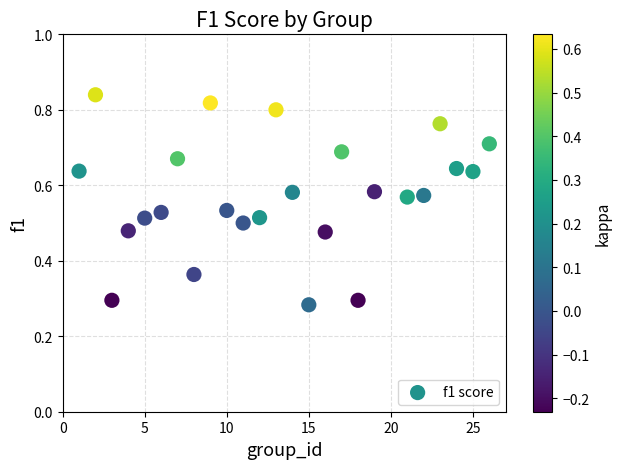

What is the range of X values (max minus min)?

25.0